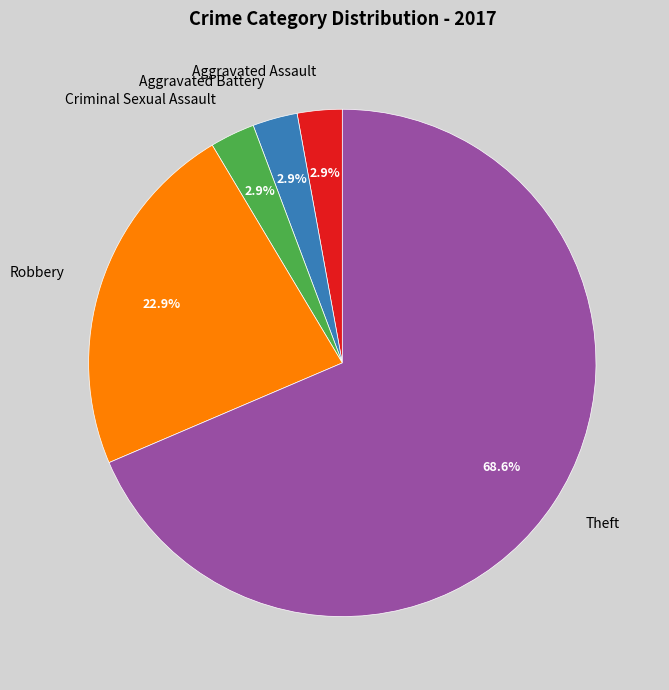

How many slices are in this pie chart?

5